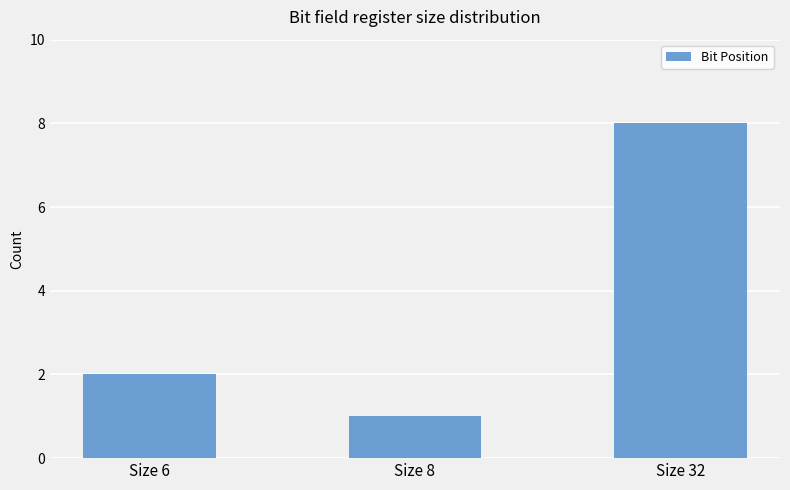

How many data points are less than 2?

1